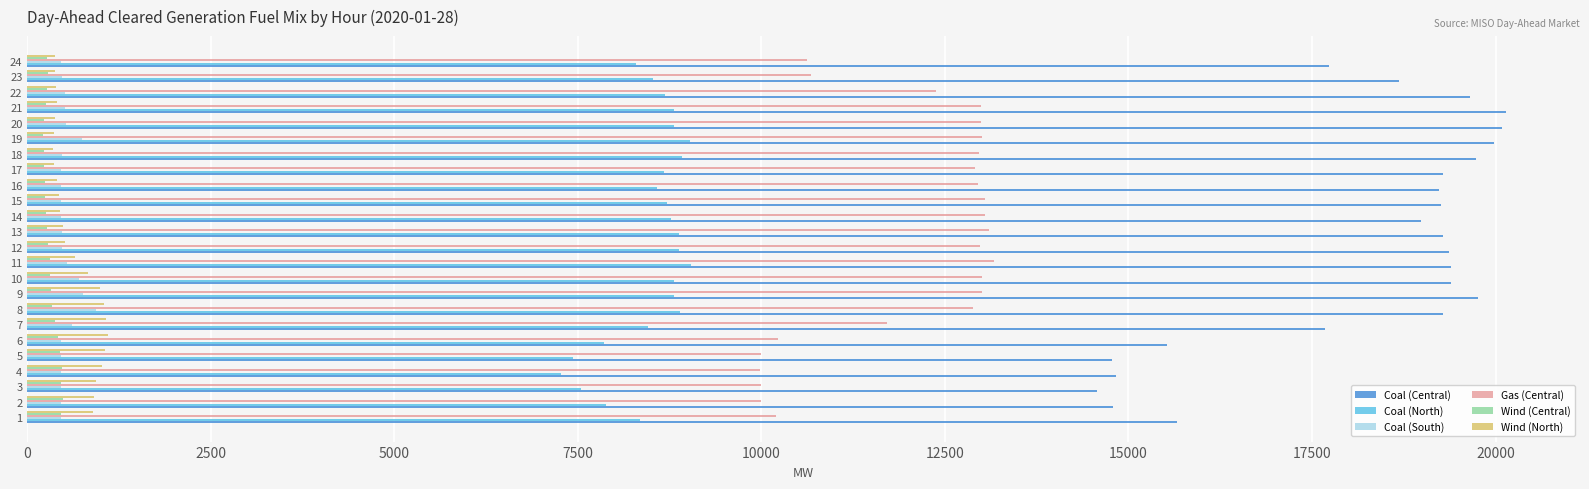

Which series has the widest spread of values?

Coal (Central)